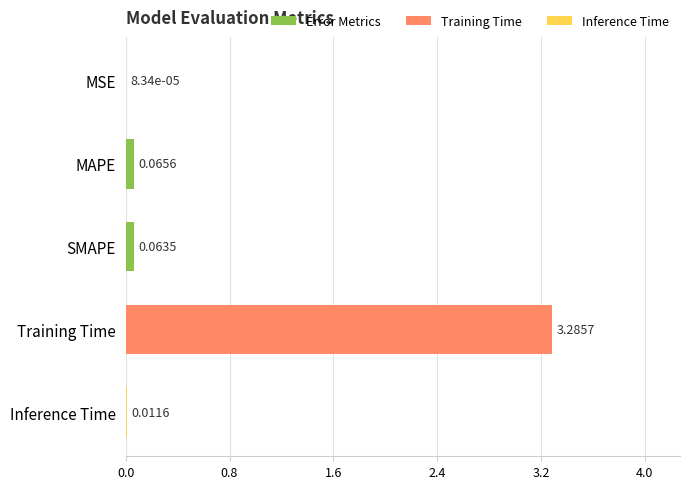

What is the sum of all values?

3.4